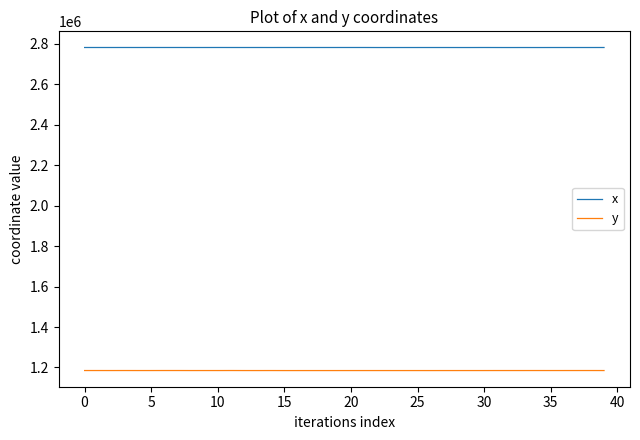

What is the lowest value of the x series?

2781402.8